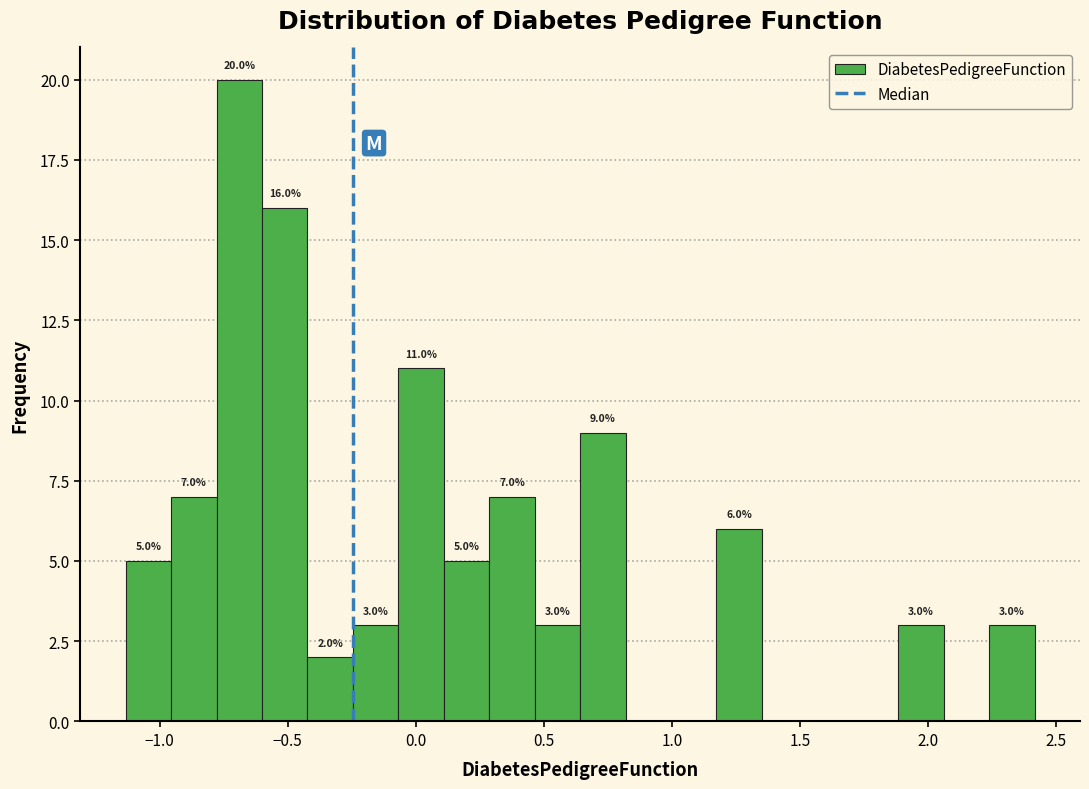

Around what value on the x-axis is the tallest bar? Give the approximate position of its centre, as read against the axis.

-0.70